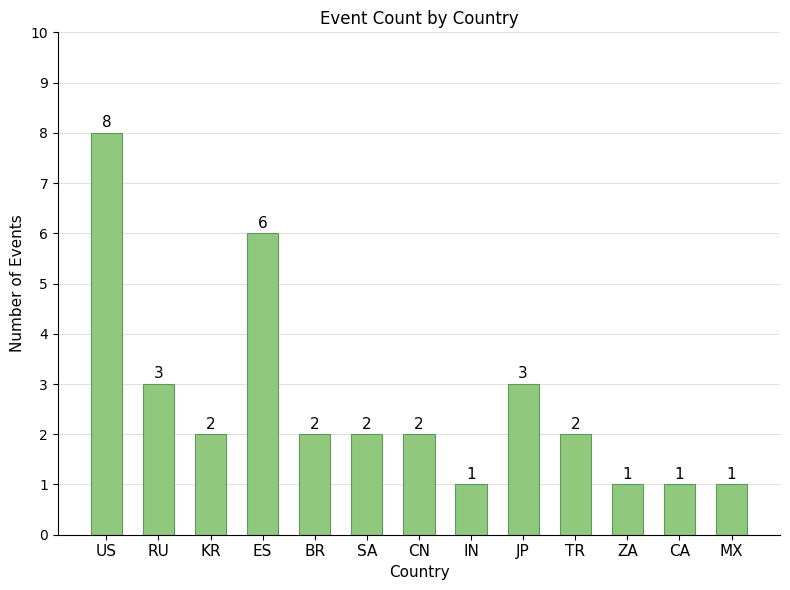

Which category has the highest value across all series?

US